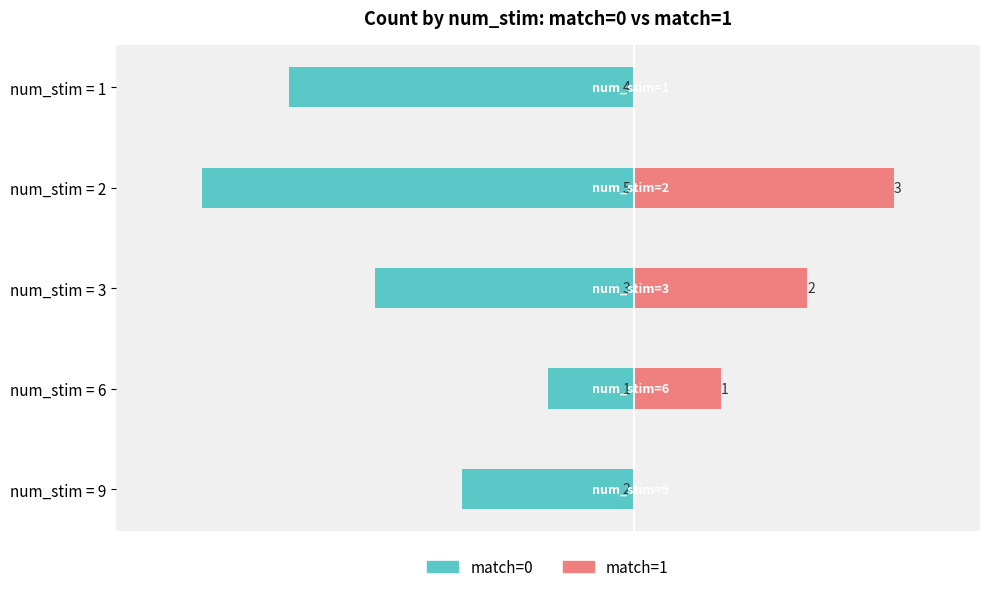

What is the sum of all match=0 values?

-15